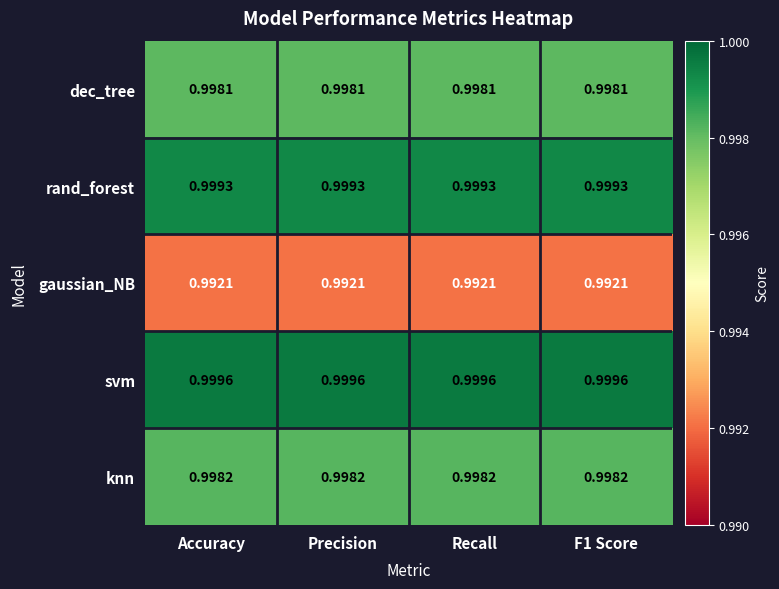

How many data points does each series have?

4